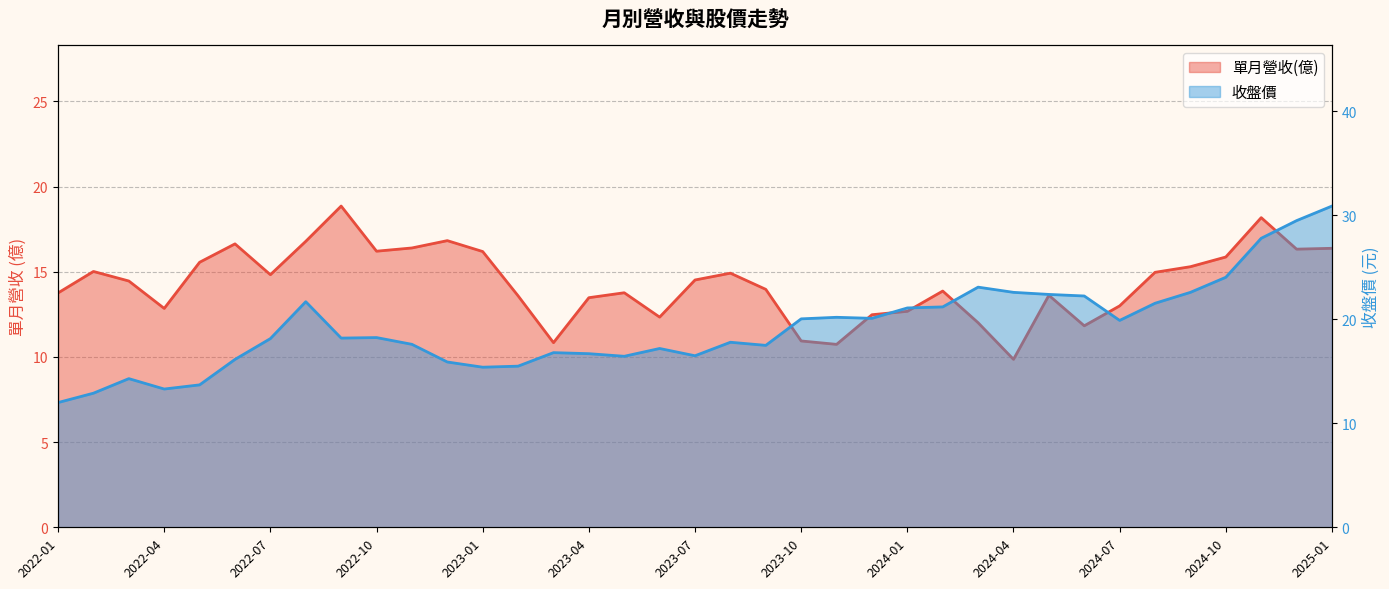

At which category does 收盤價 reach its first local peak?

2022-03